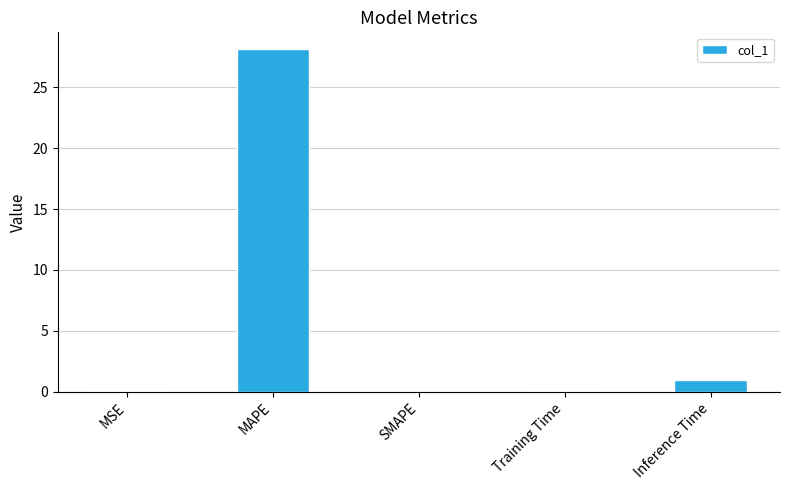

The value at Inference Time is 1.0. True or false?

True